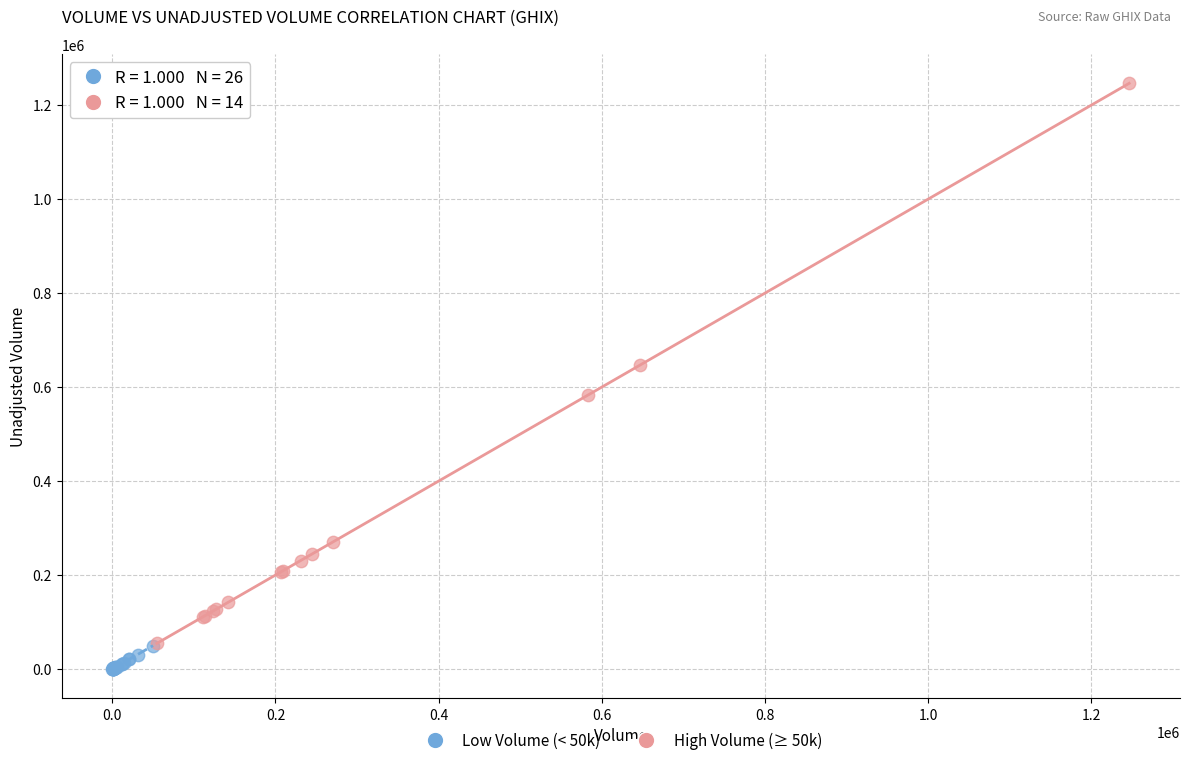

Which series has the widest spread of Y values?

High Volume (≥ 50k)